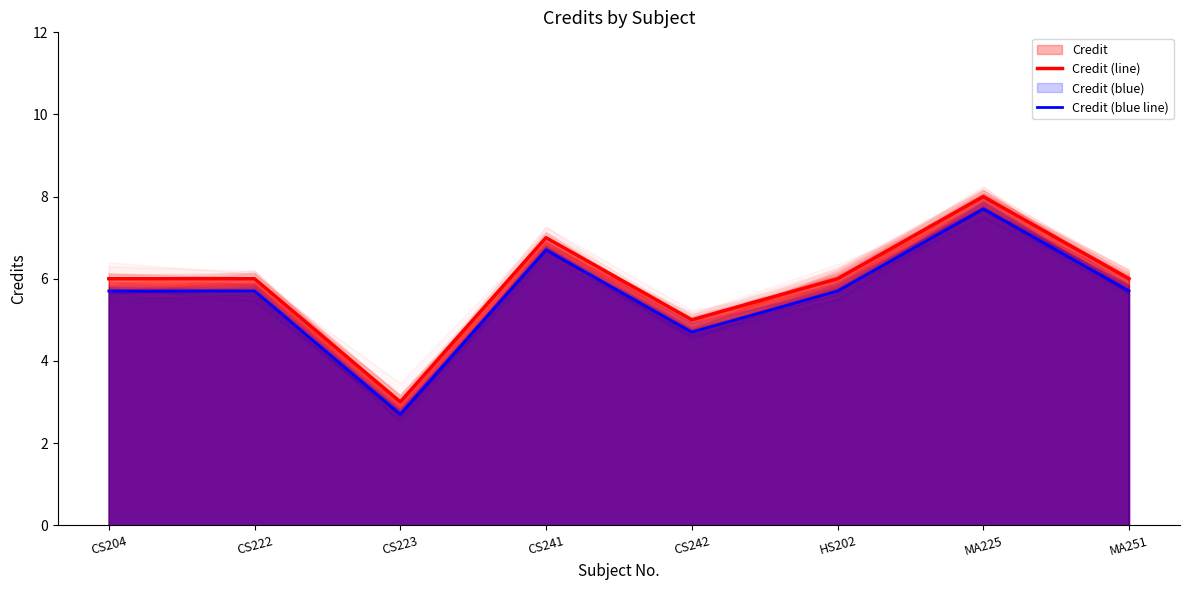

Which has a higher value, CS222 or MA251?

CS222